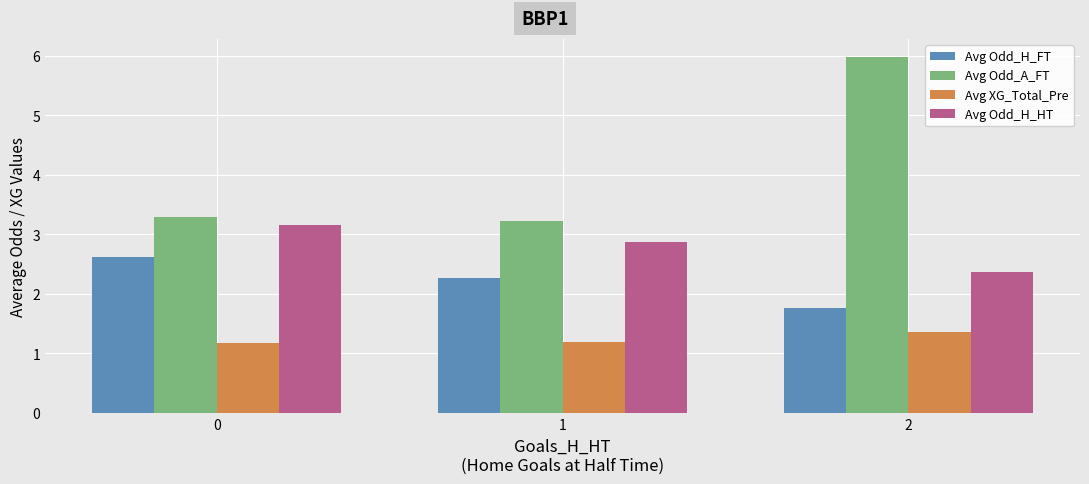

Is the value of Avg XG_Total_Pre at 2 greater than the value of Avg Odd_H_HT at 1?

No